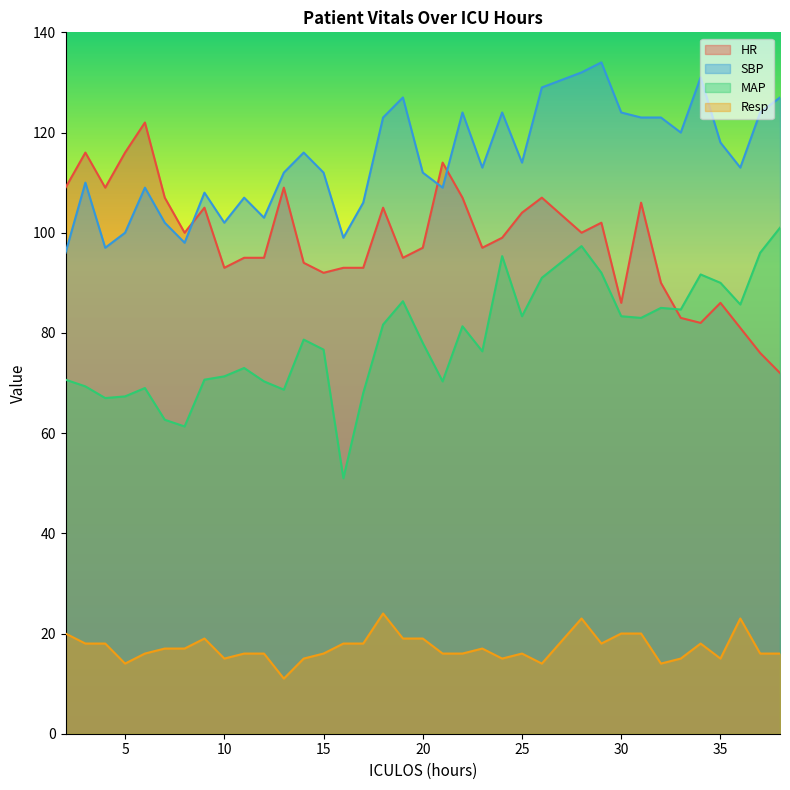

Which series changed the most between 3 and 26?

MAP